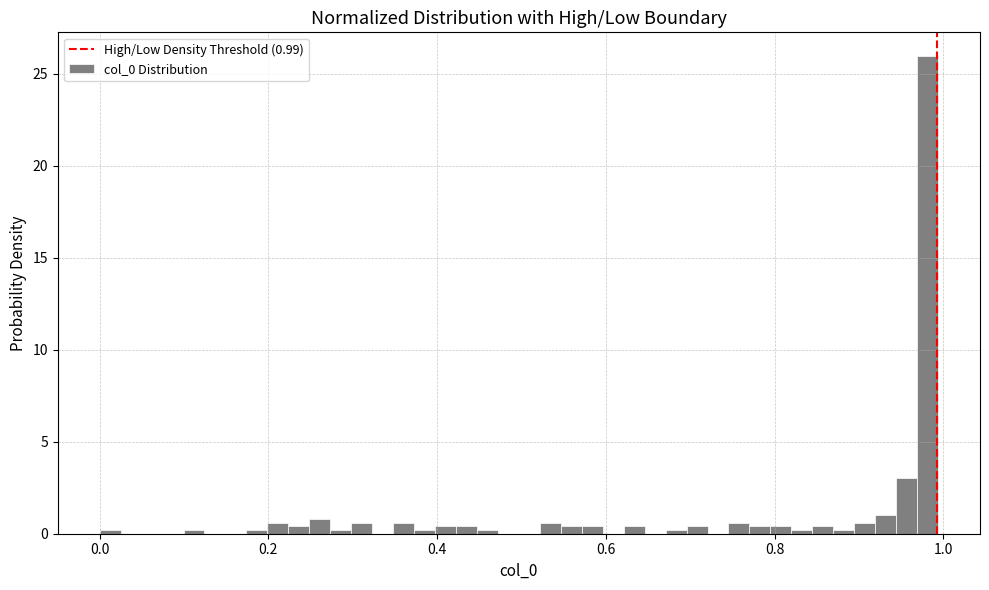

Read against the x-axis, roughly where is the centre of the tallest bar?

0.98